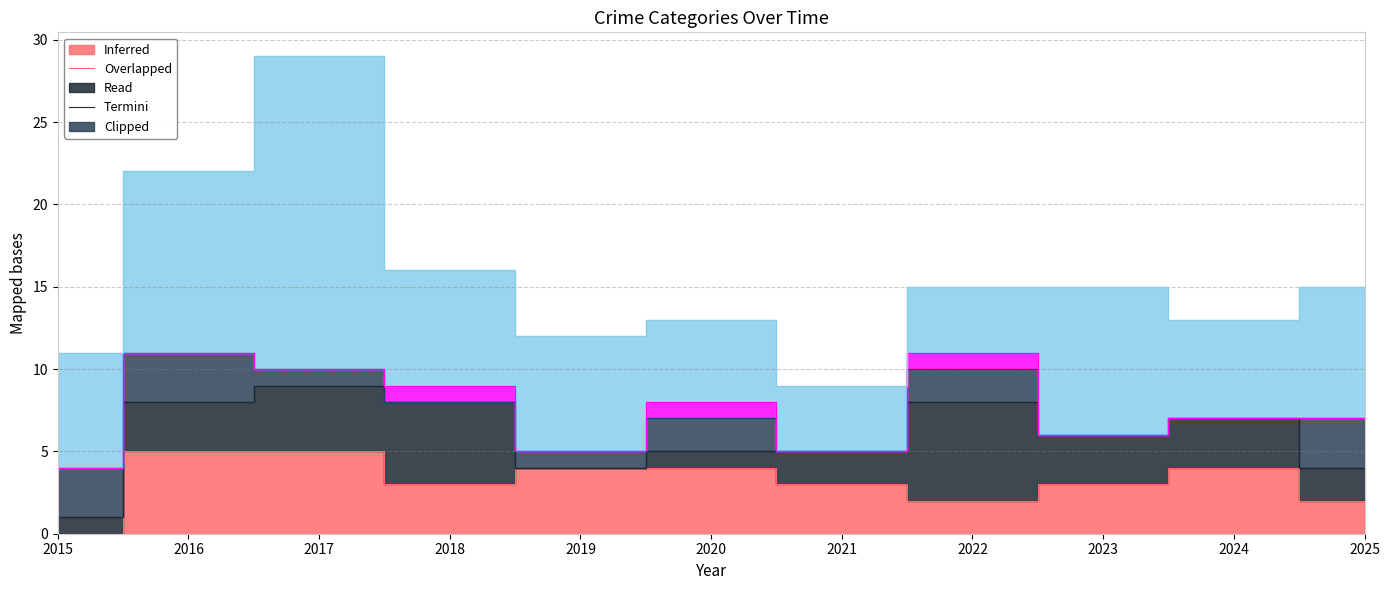

The value of Robbery at 2017 is 26. True or false?

False